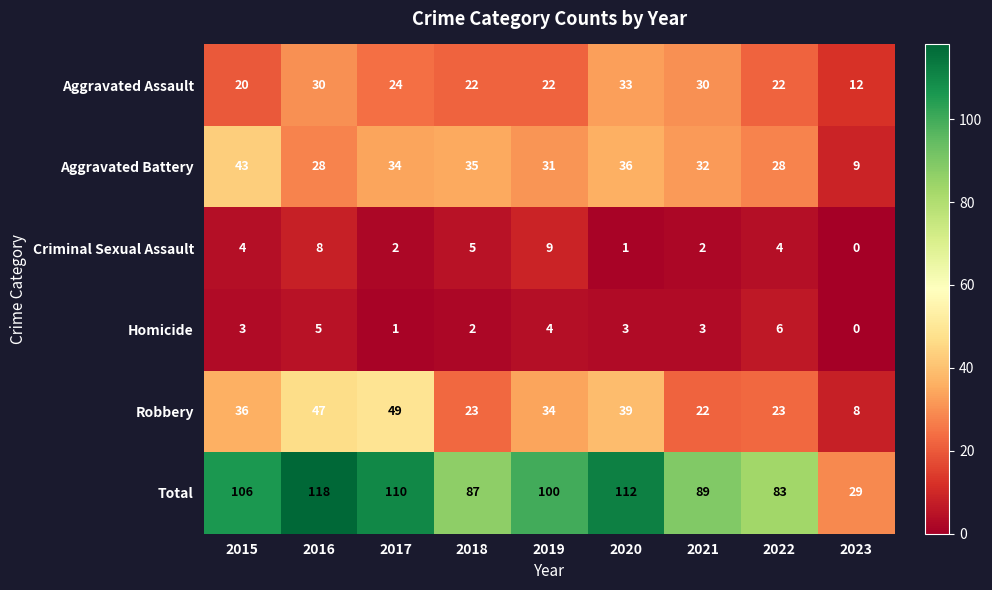

What is the difference between the maximum and minimum values in the Robbery series?

41